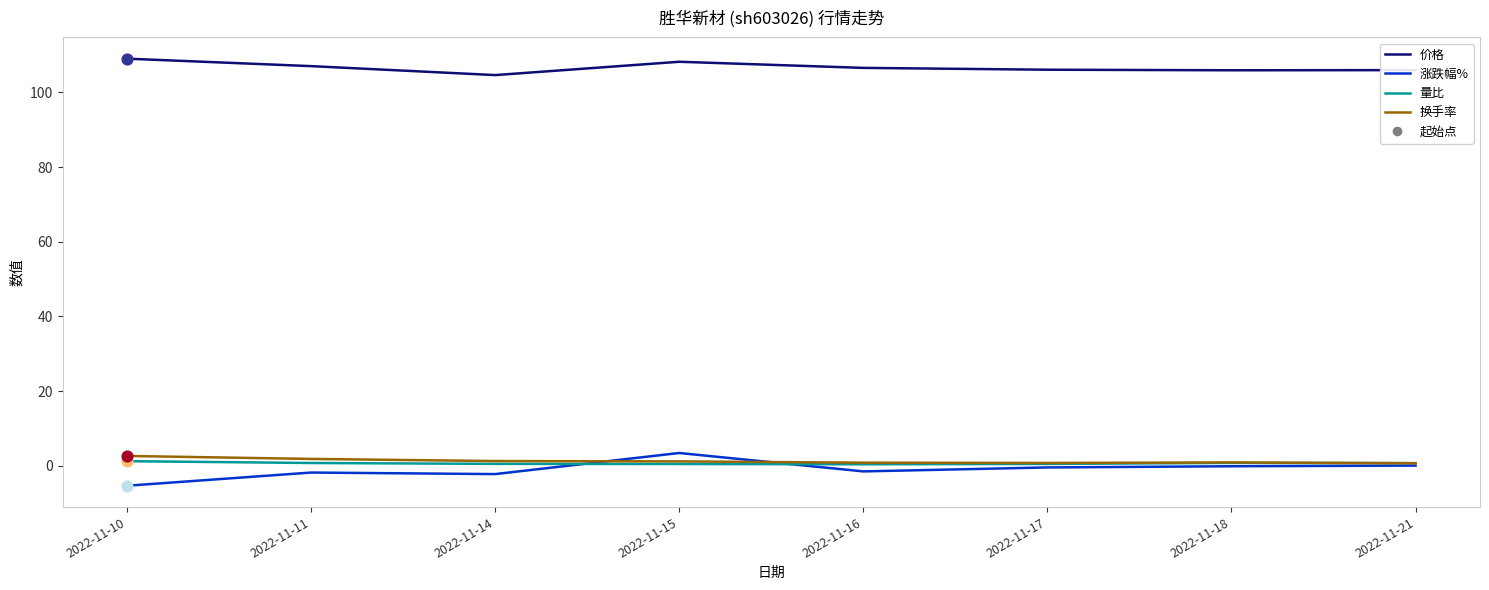

What is the total value across all series at 2022-11-18?

107.4